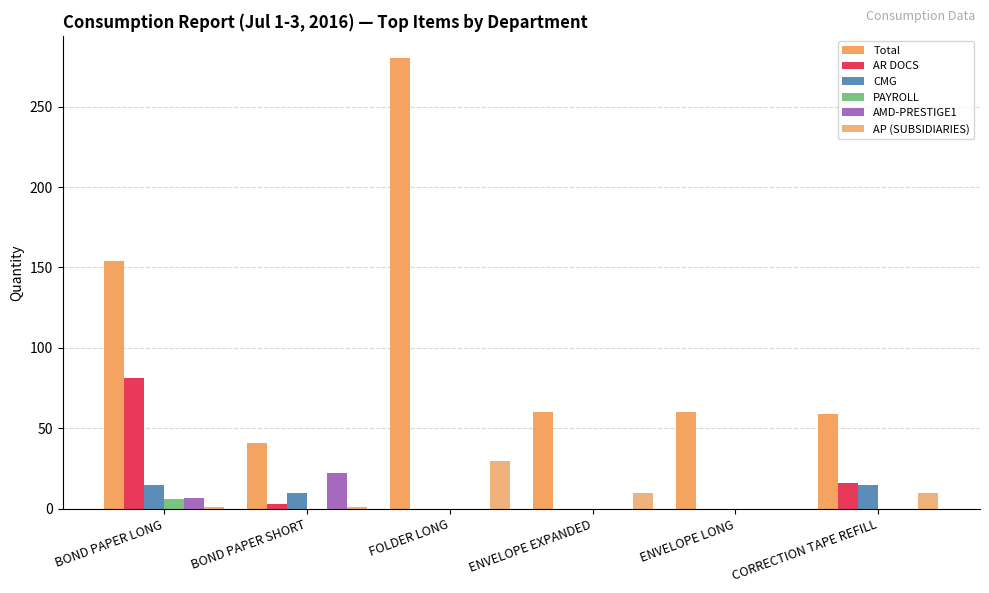

Which series changed the most between BOND PAPER SHORT and ENVELOPE LONG?

AMD-PRESTIGE1